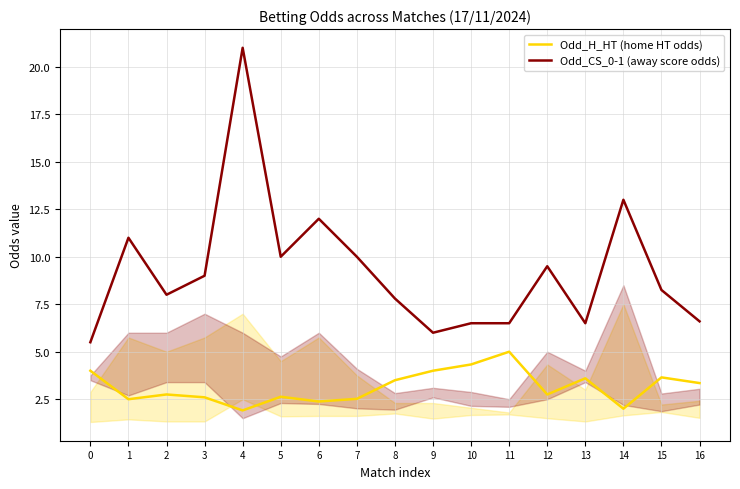

At which category does Odd_H_HT (home HT odds) reach its first local peak?

2